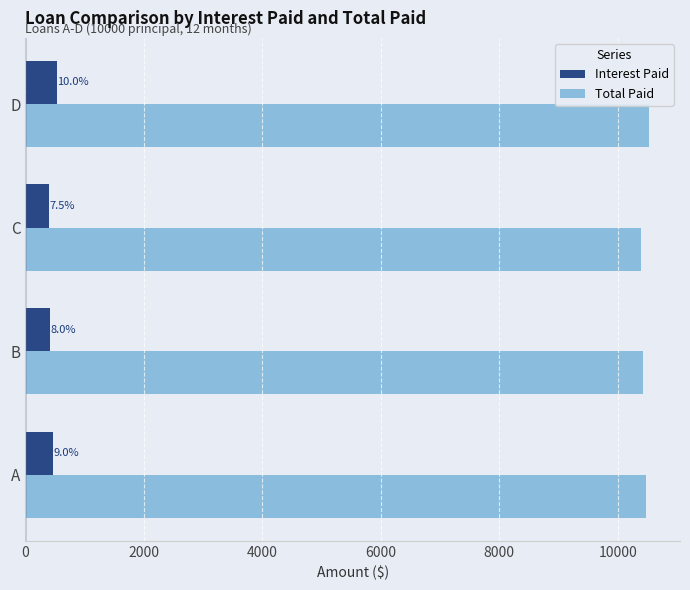

Reading left to right, transcribe all the data shown in this chart.

Interest Paid: 474.6	423.1	397.3	525.9
Total Paid: 10474.6	10423.1	10397.3	10525.9